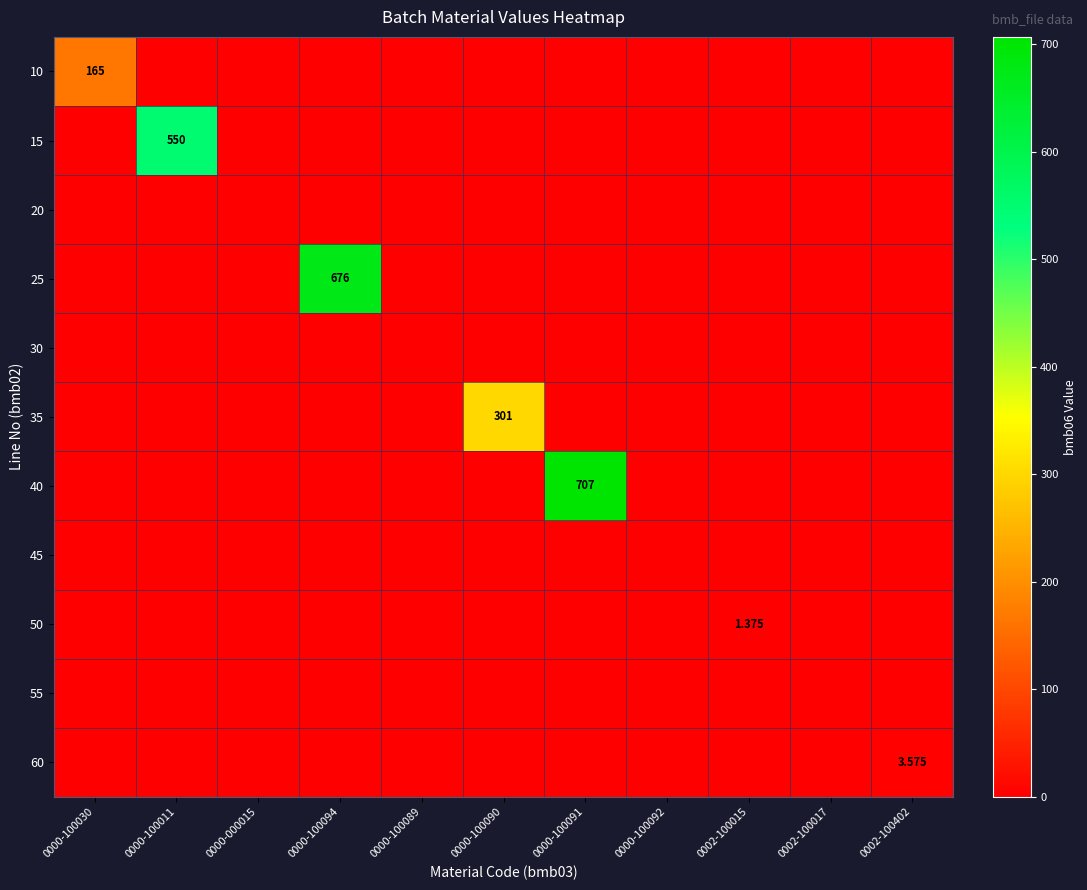

How many data points does each series have?

11